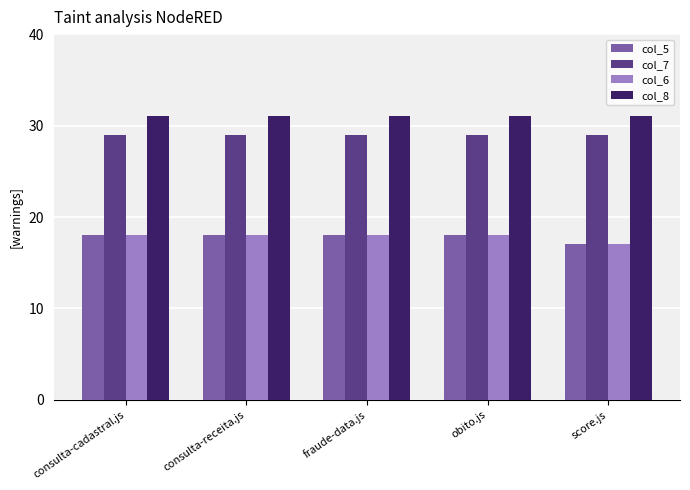

What is the sum of the col_7 values at consulta-cadastral.js and fraude-data.js?

58